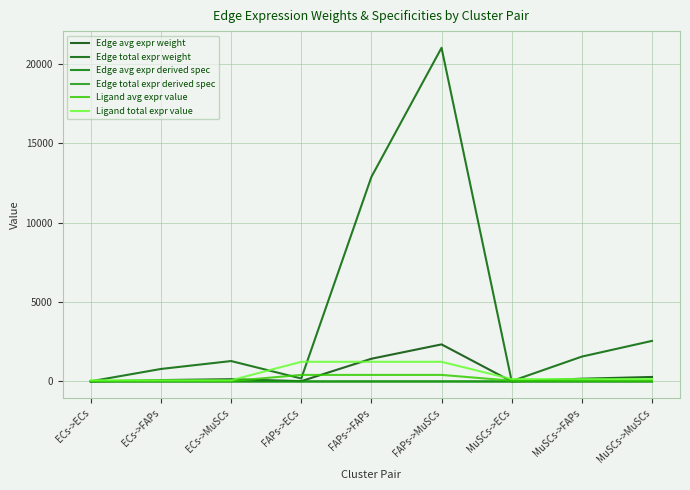

At which category is the sum across all series the highest?

FAPs->MuSCs